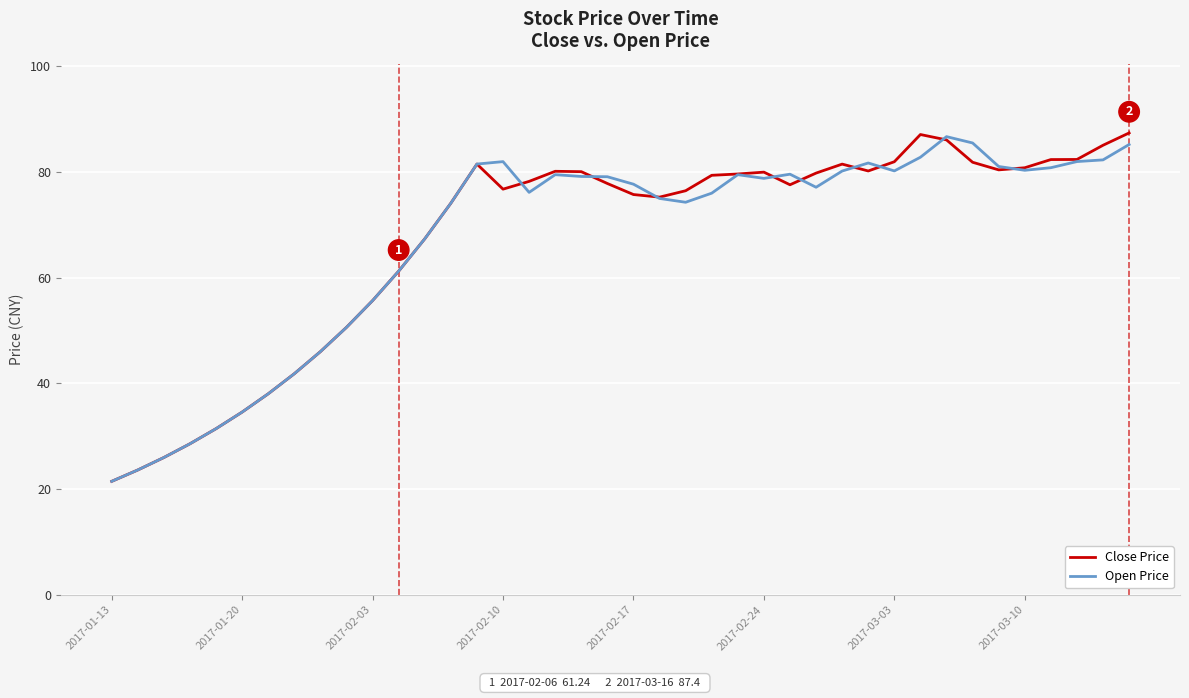

What is the sum of all Open Price values?

2684.7